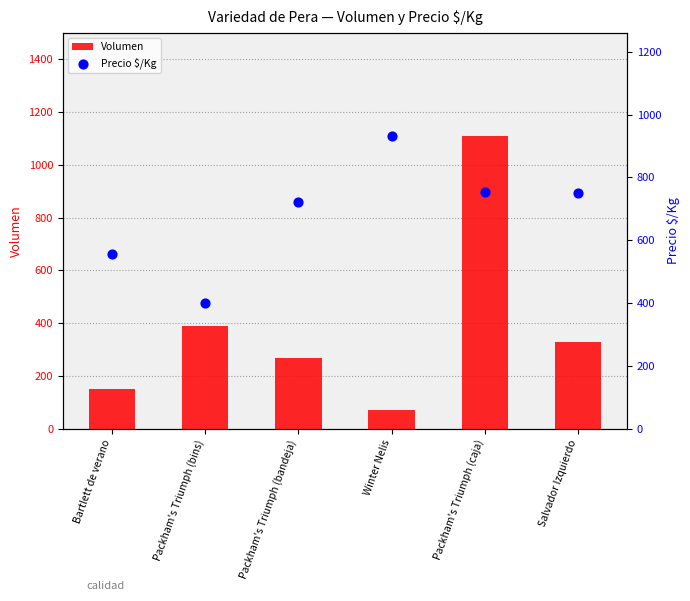

At how many categories does at least one series exceed 176?

6